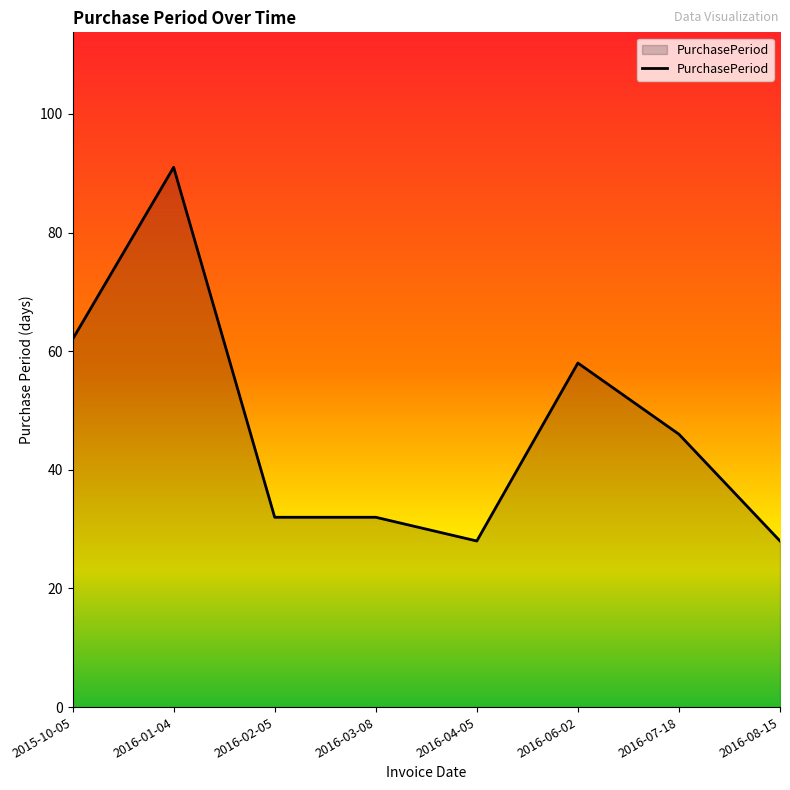

What is the difference between the maximum and minimum values?

63